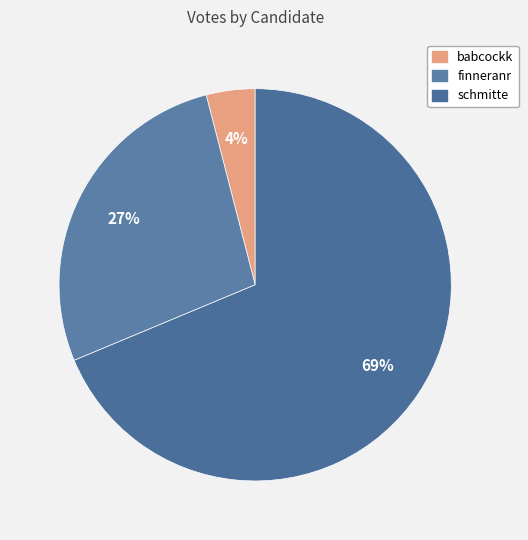

What percentage is the schmitte slice, to the nearest percent?

69%